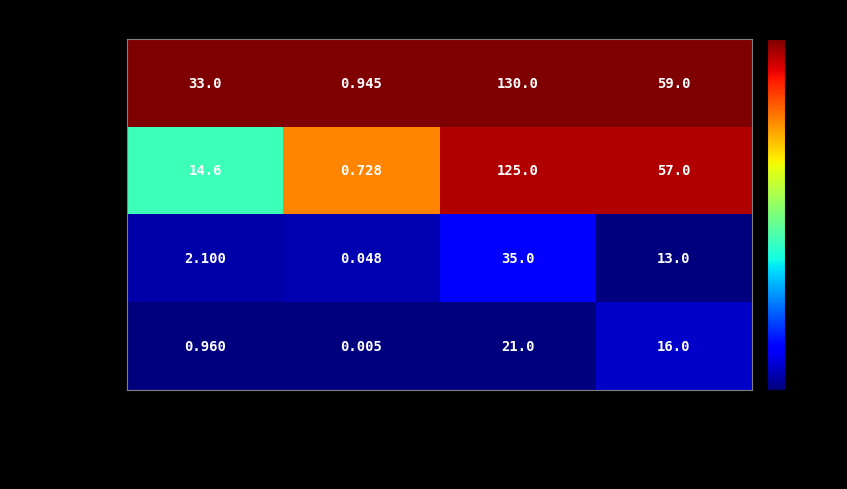

Which label corresponds to the smallest value in the chart?

probability